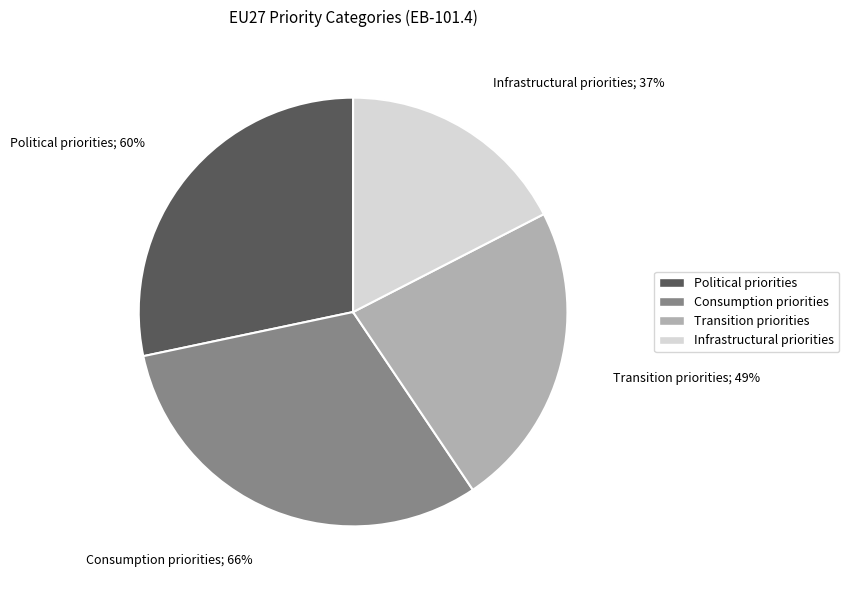

Is there any slice that represents more than half of the pie?

No